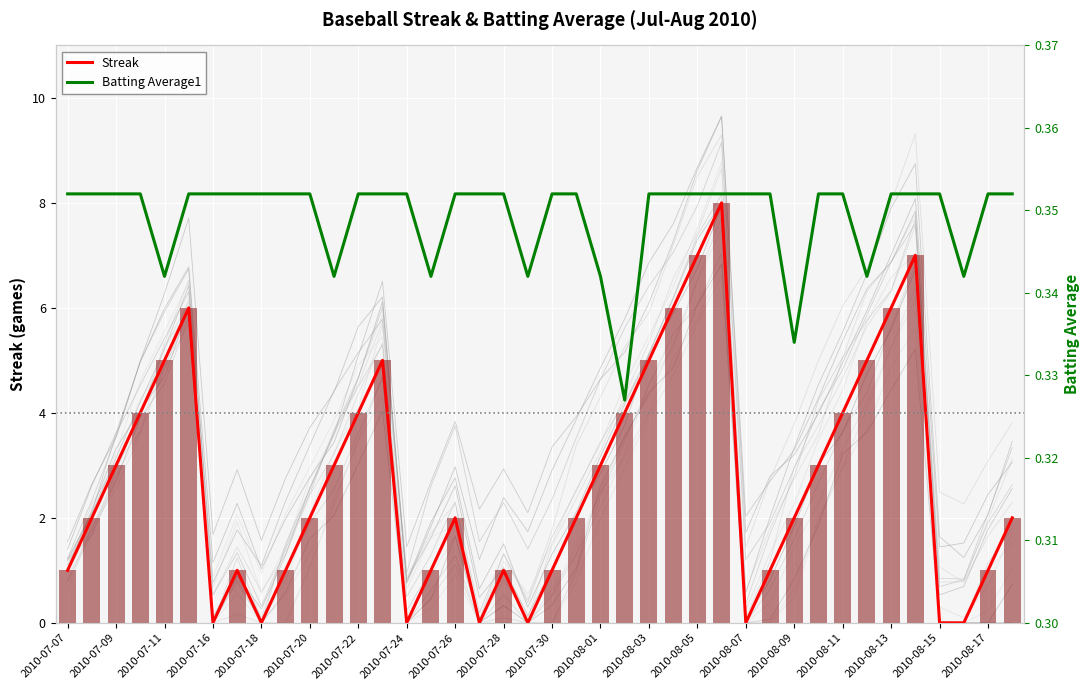

True or false: Streak has a value of 0.0 at 2010-08-15.

True